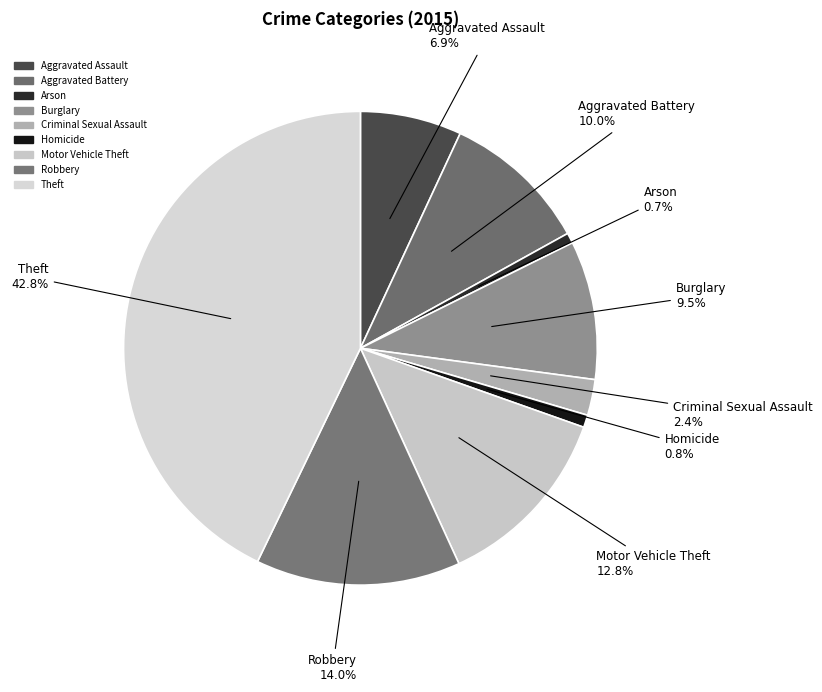

Which slice is the largest?

Theft